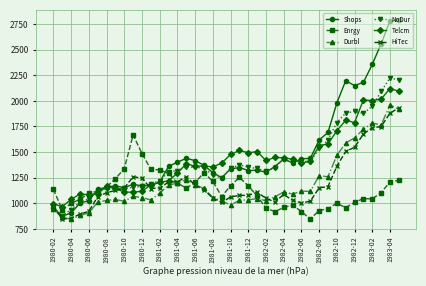

What is the value of the Enrgy point at the 7th from the left?

1160.5